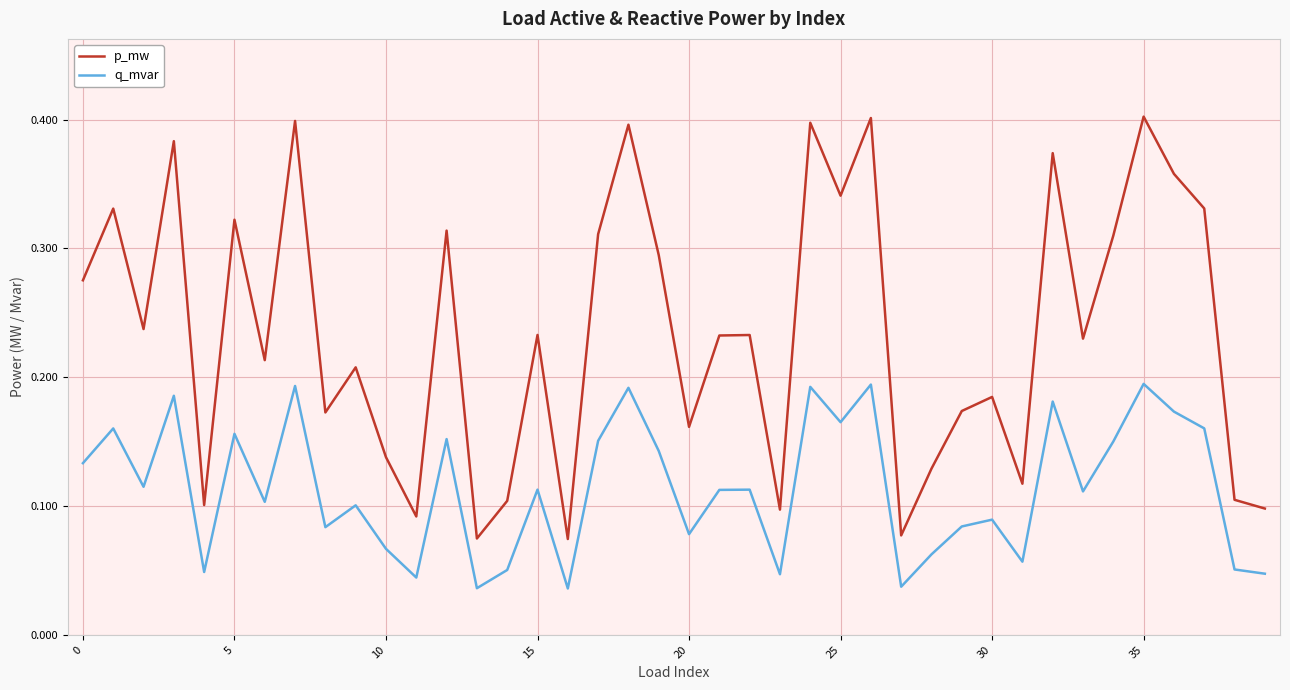

How many q_mvar values are between 0 and 1?

40